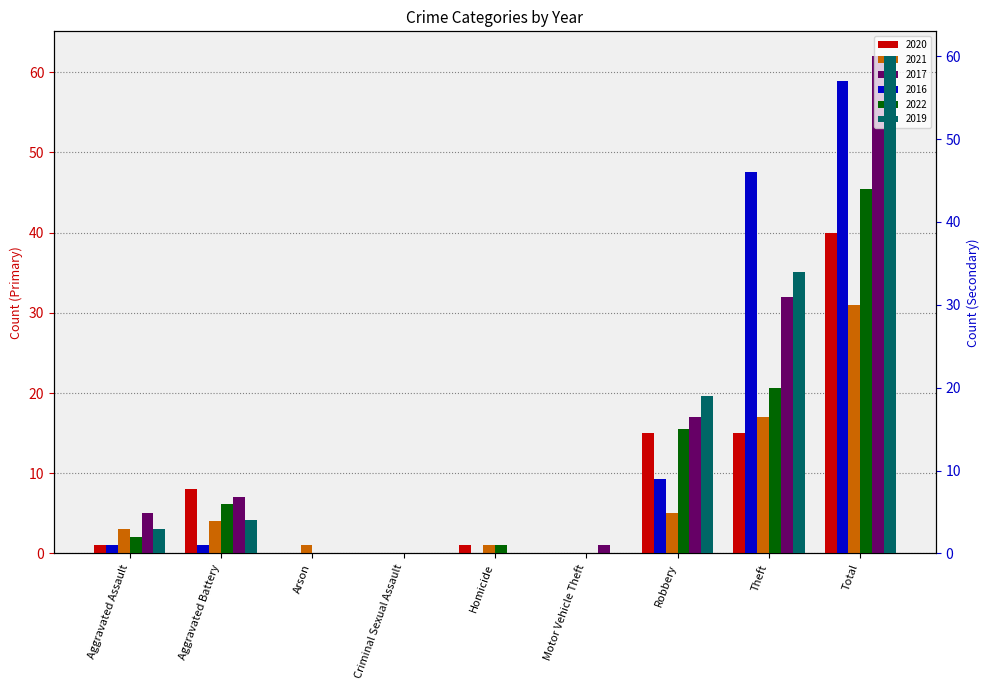

At which category is the sum across all series the highest?

Total